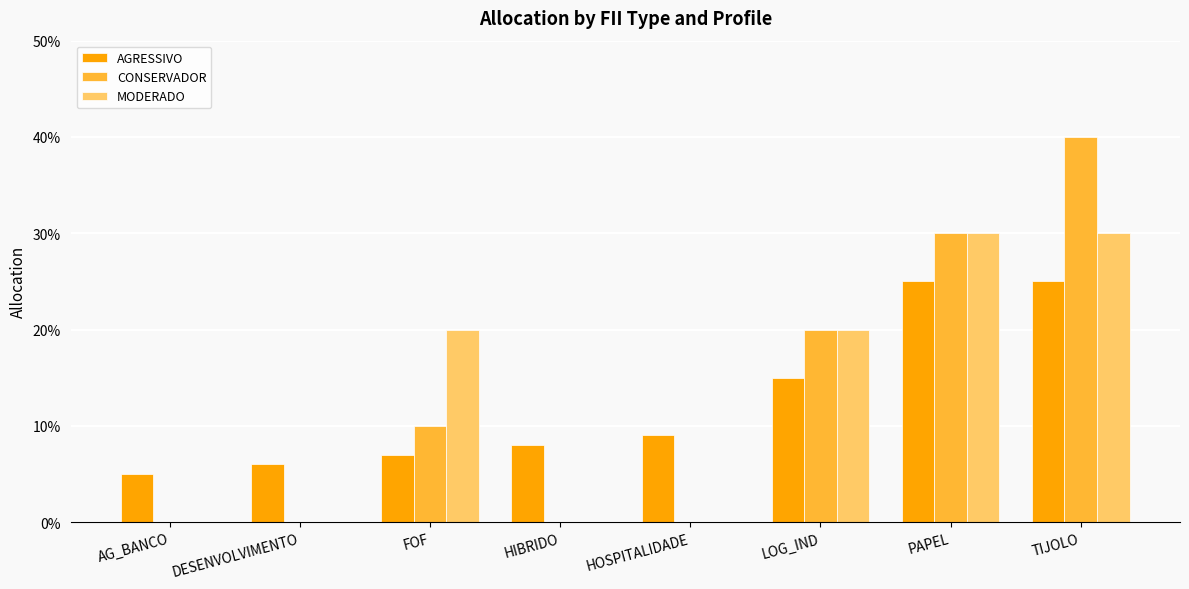

The value of AGRESSIVO at LOG_IND is 0.1. True or false?

True